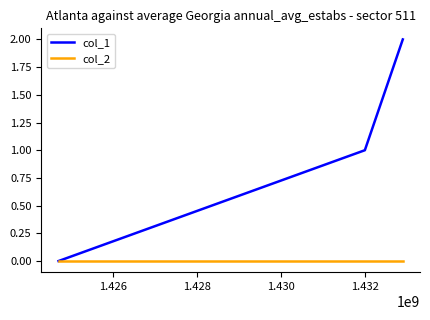

List the series in order of their overall mean, highest first.

col_1, col_2